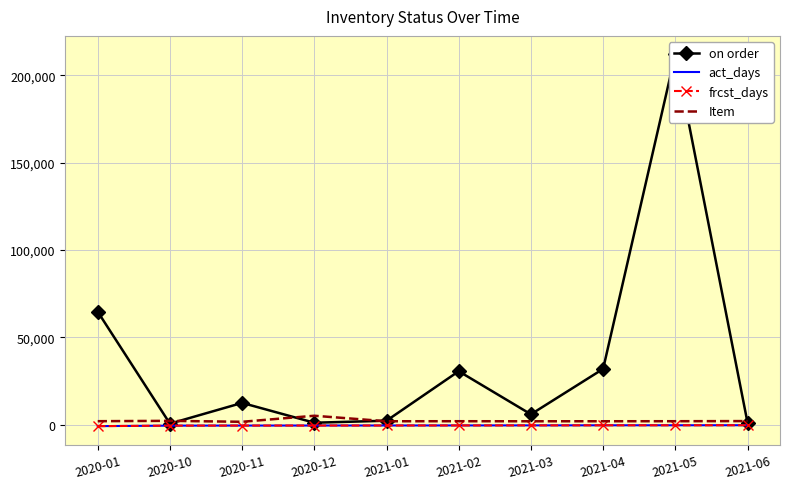

At which category is the sum across all series the highest?

2021-05